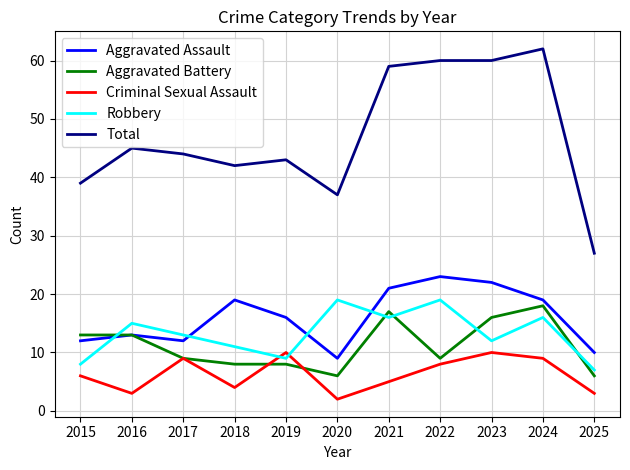

Between which two adjacent categories do Criminal Sexual Assault and Robbery first intersect?

2018 and 2019